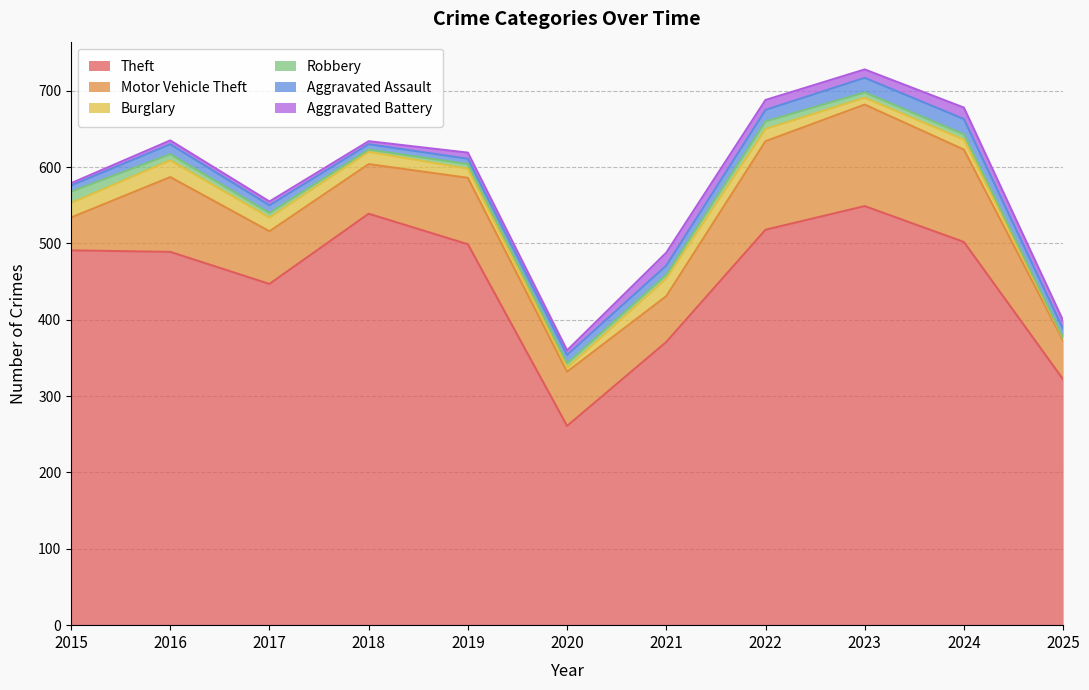

At which label does Burglary reach its peak?

2021